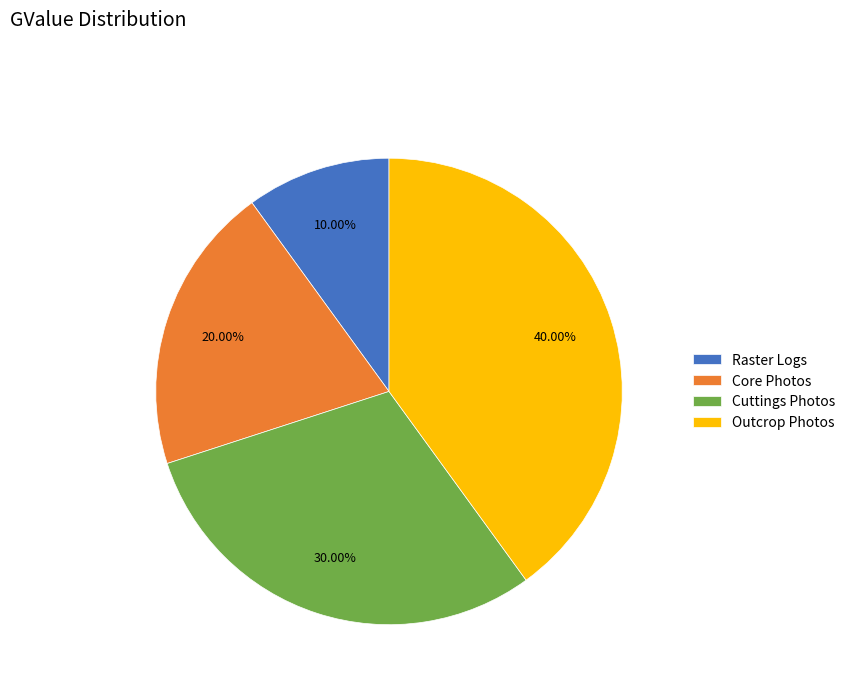

Combined, do Cuttings Photos and Outcrop Photos account for over 50%?

Yes